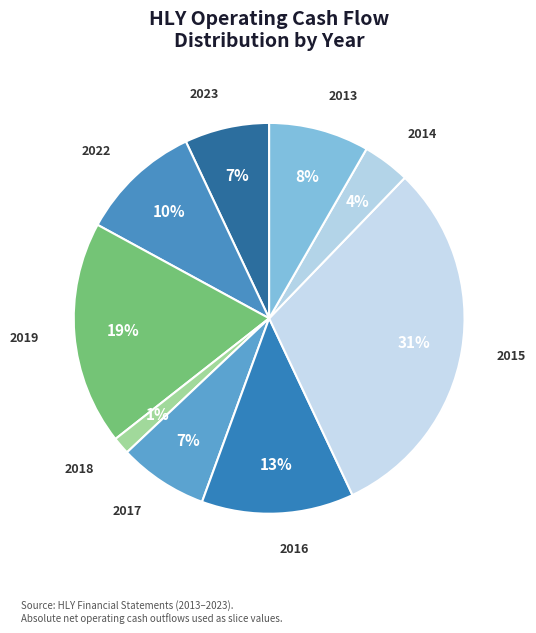

Is there a majority slice in this chart?

No